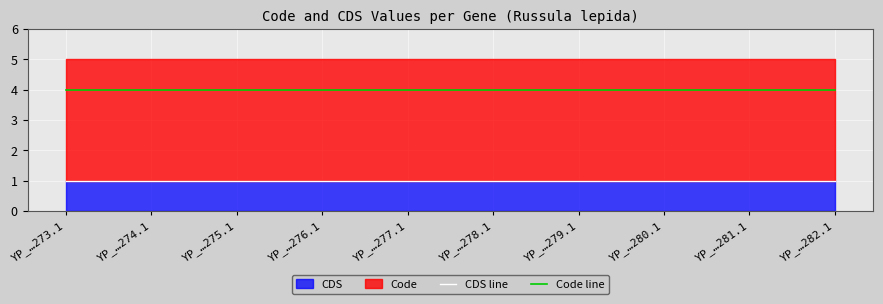

What is the total value across all series at YP_…275.1?

5